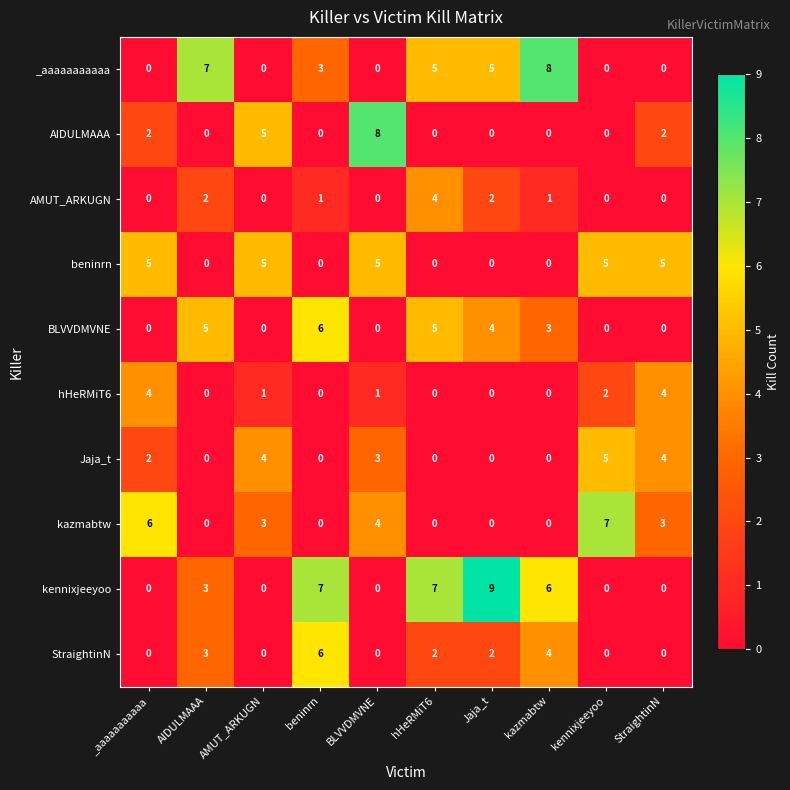

The Jaja_t series shows 4 at AMUT_ARKUGN. True or false?

True